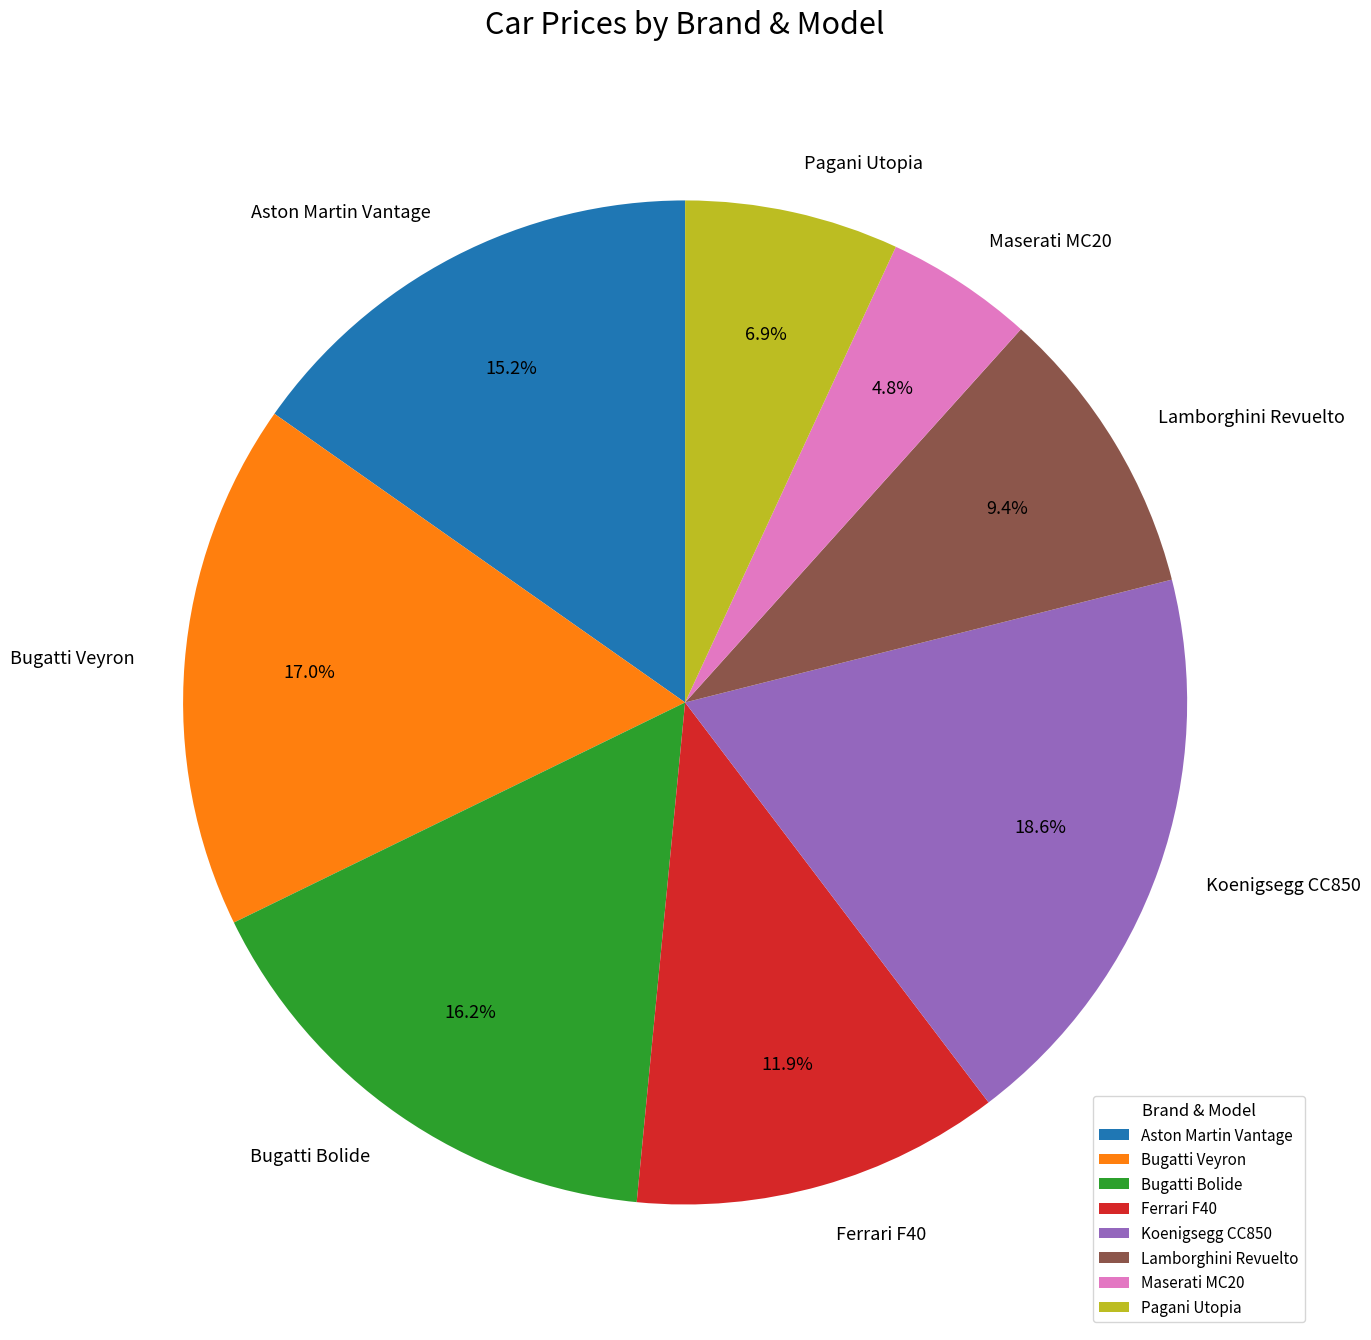

To the nearest percent, what is the difference between the Koenigsegg CC850 and Maserati MC20 slice percentages?

14%